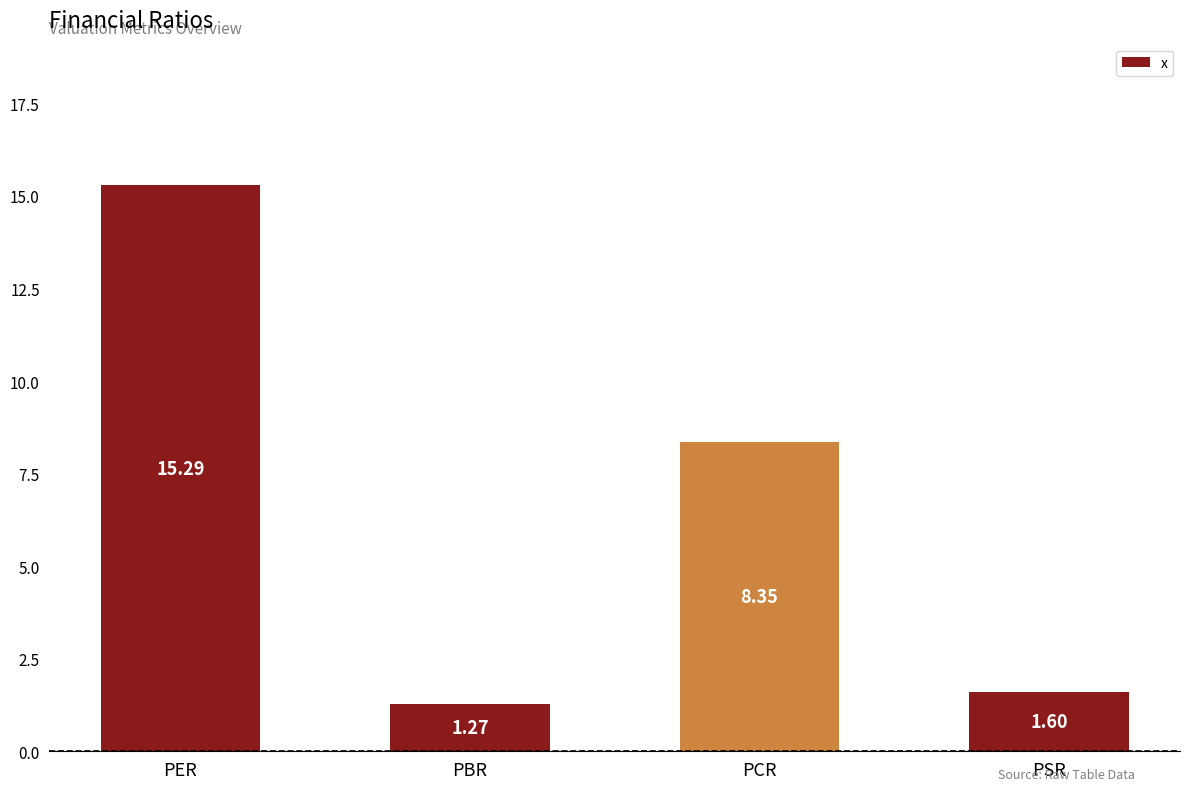

What is the label of the 1st bar from the left?

PER